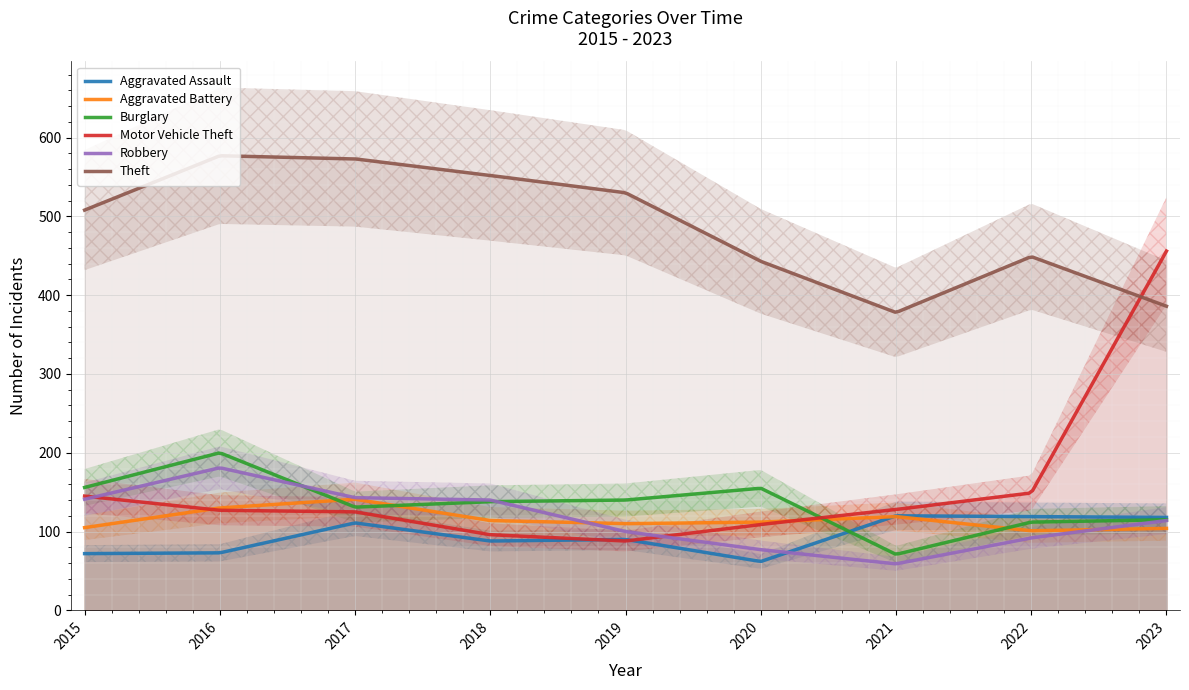

True or false: Theft and Aggravated Battery intersect in this chart.

False